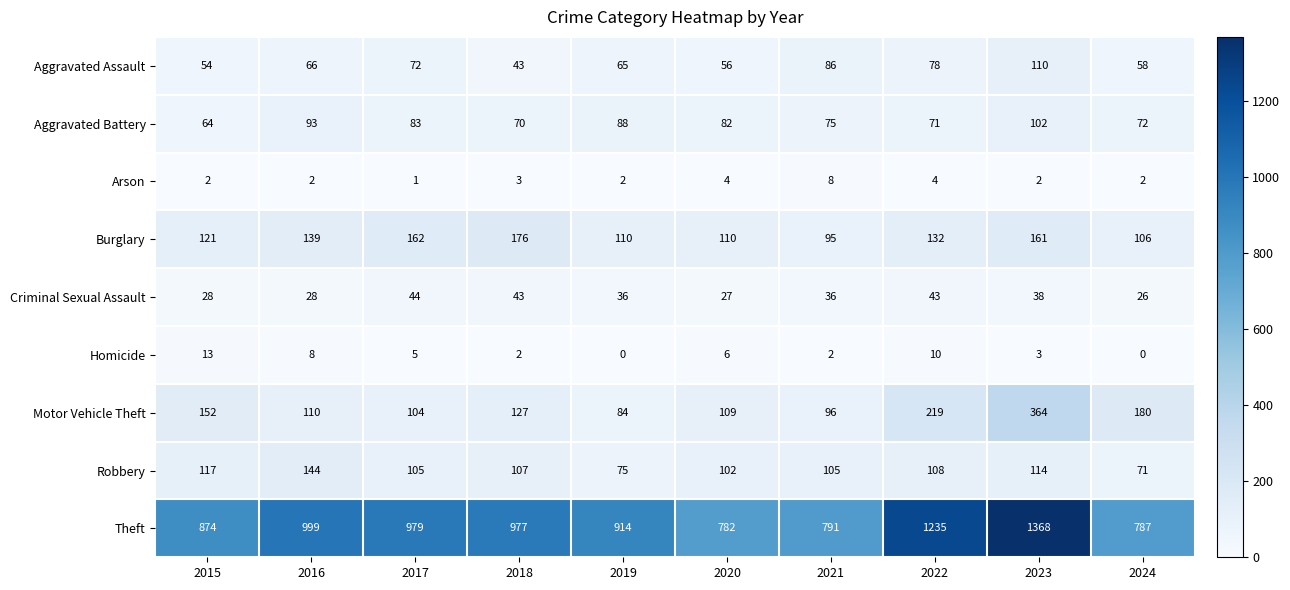

At which category is the sum across all series the highest?

2023